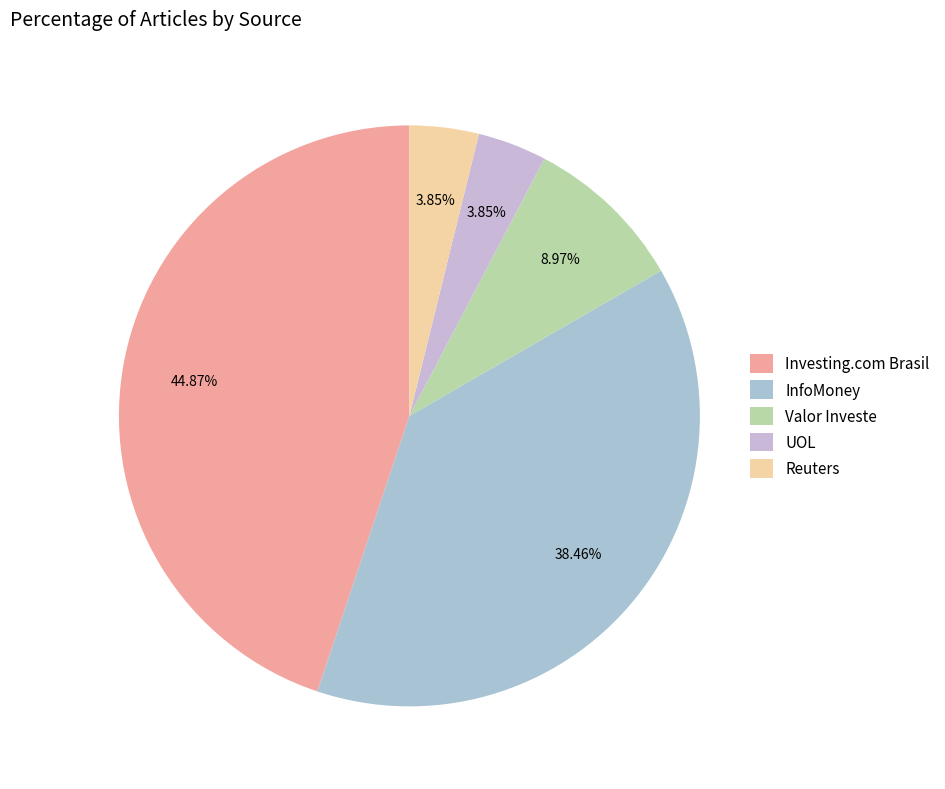

What percentage is NOT represented by UOL?

96.2%